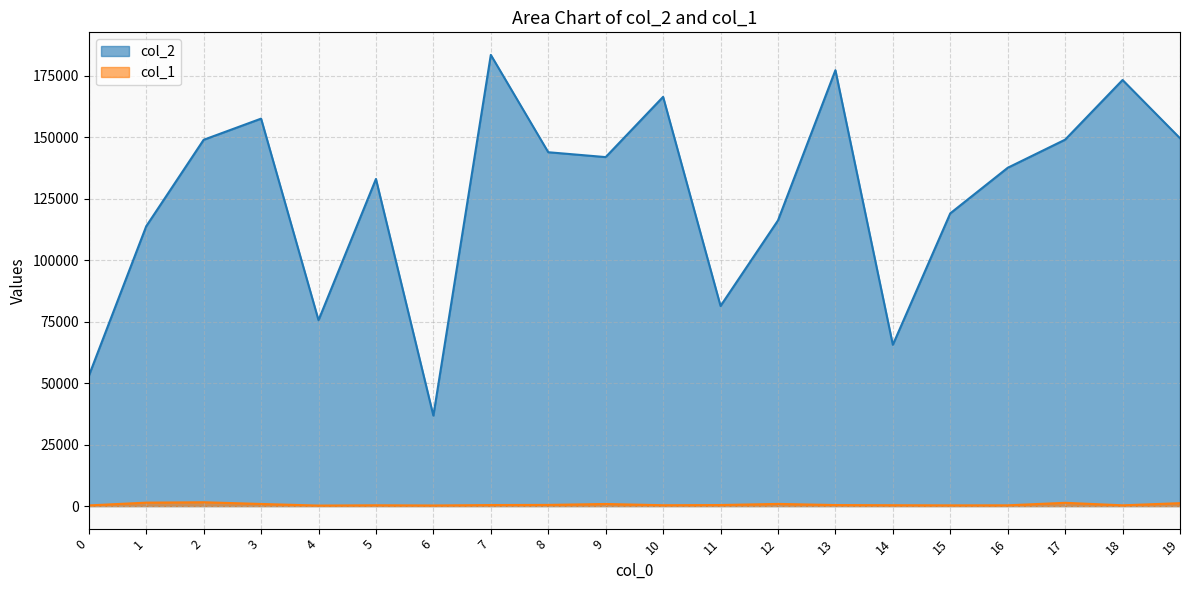

What is the average value of the col_1 series?

618